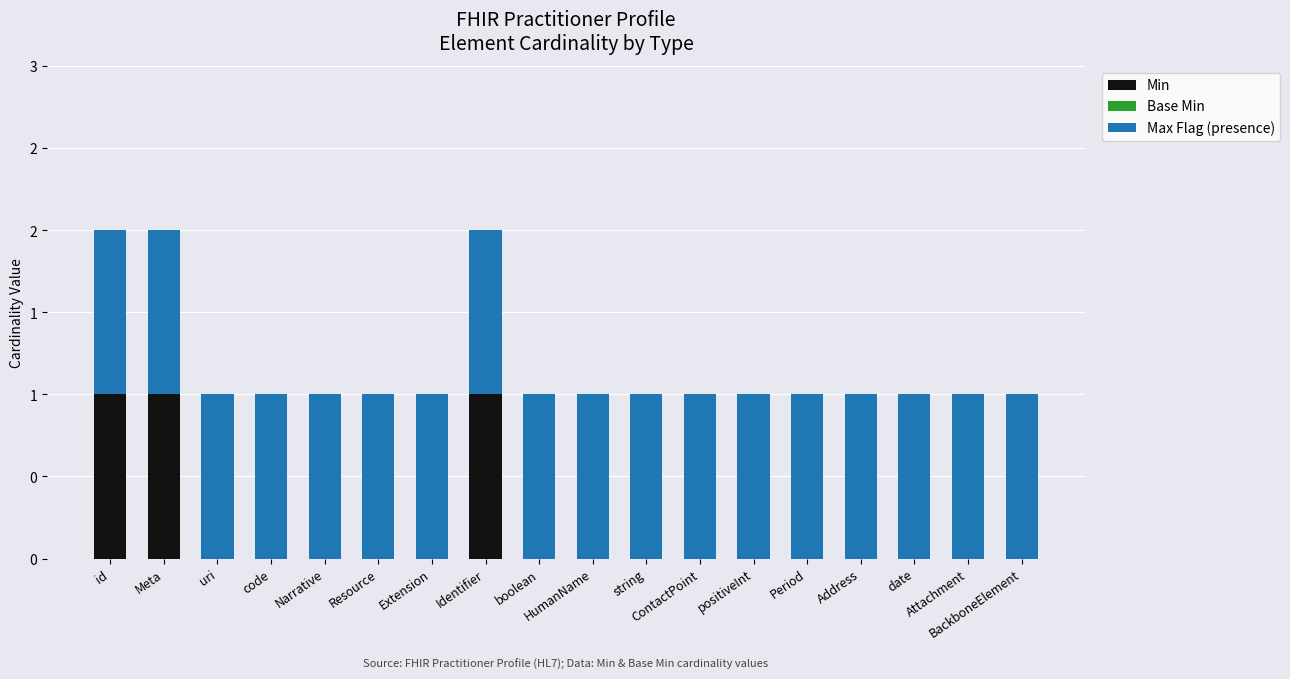

At which category is the sum across all series the highest?

id